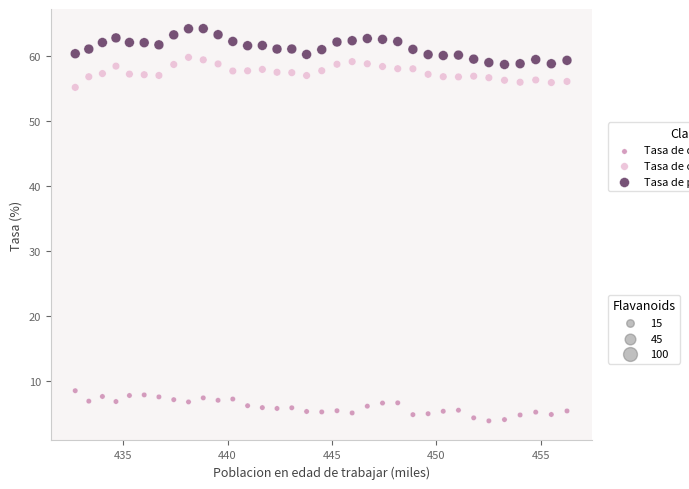

Across all series, what Y value is closest to 34?

55.2